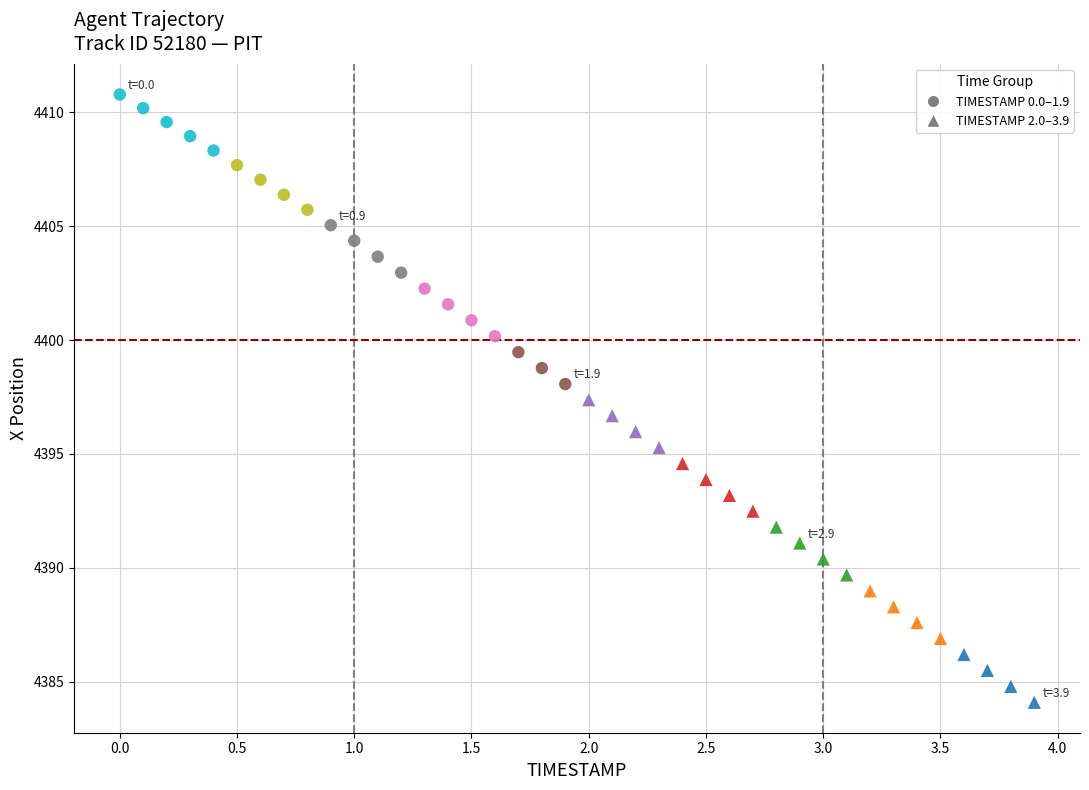

Which series has the largest Y range (max minus min)?

TIMESTAMP 2.0–3.9